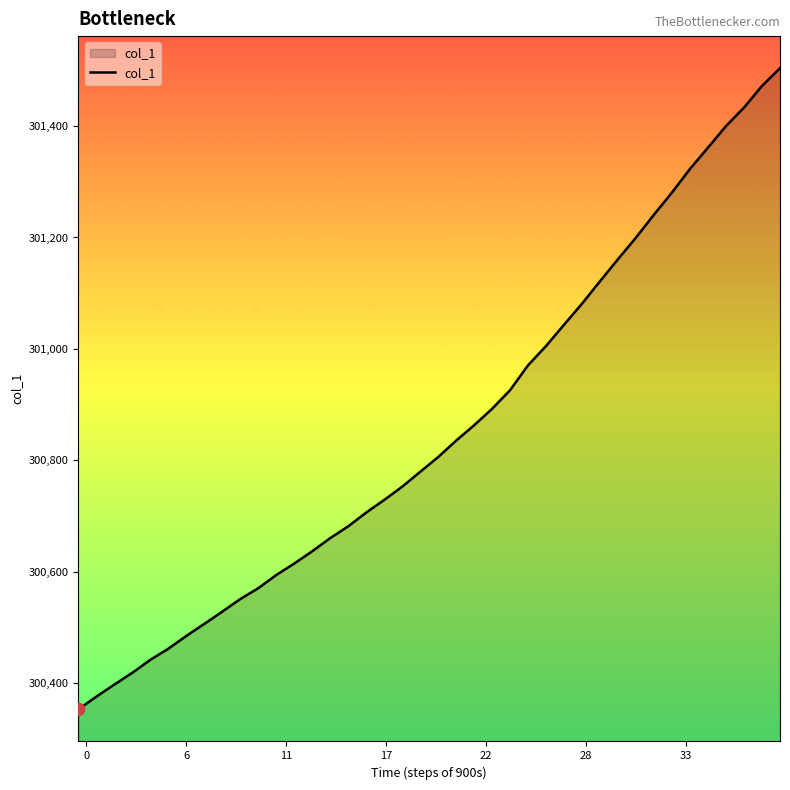

What is the difference between the maximum and minimum values?

1151.6